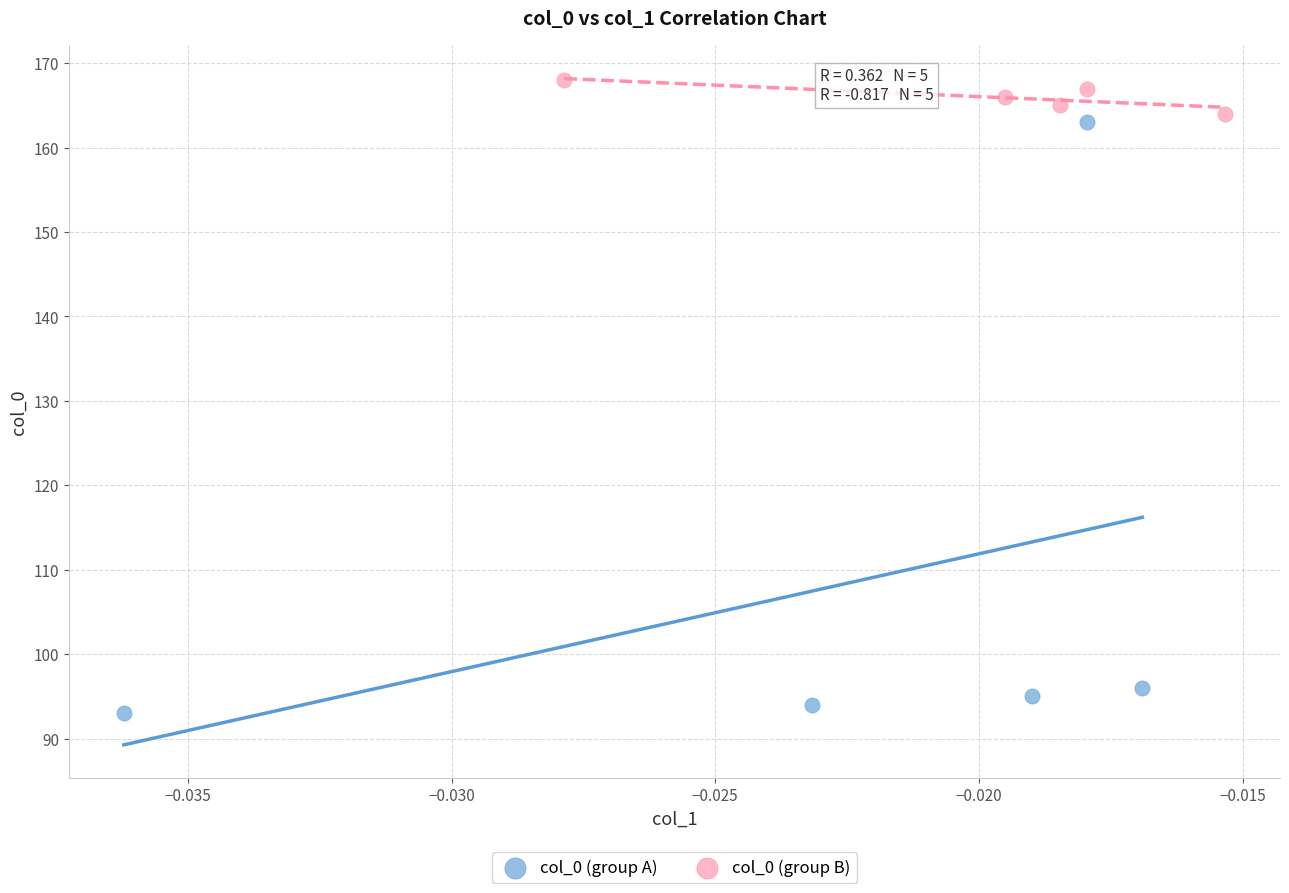

Which series has the widest spread of Y values?

col_0 (group A)